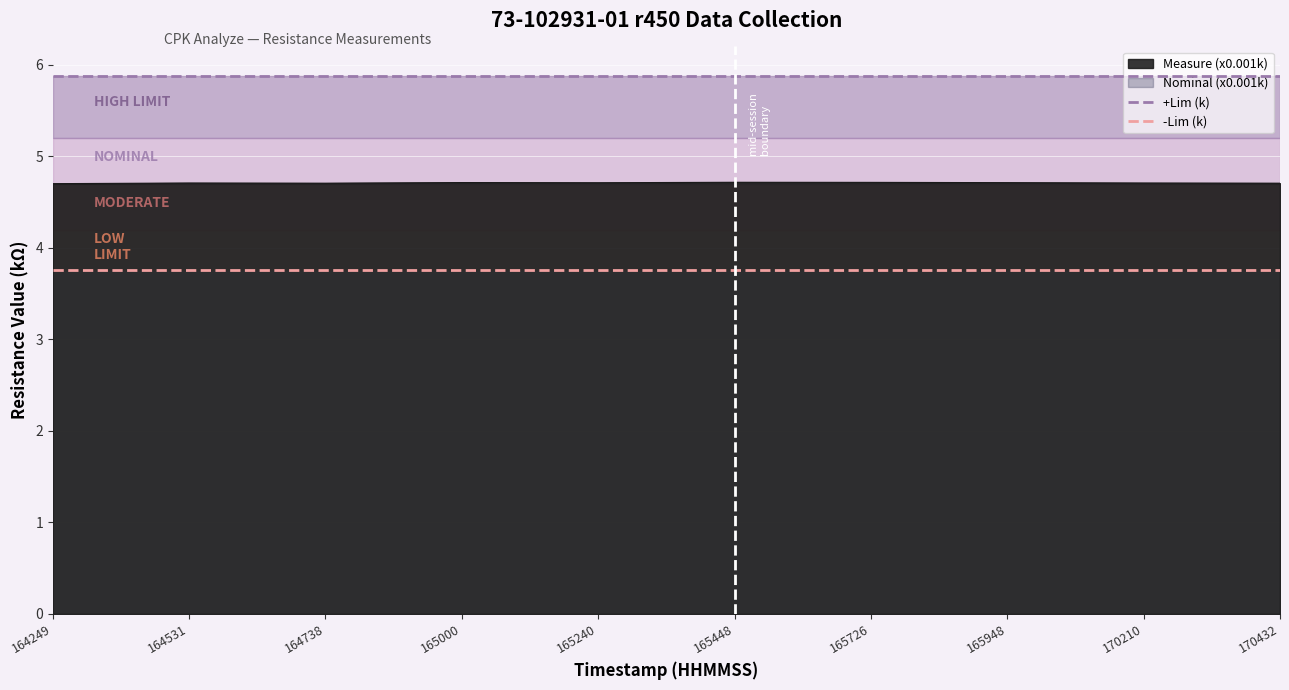

True or false: Measure (x0.001k) and -Lim (k) intersect in this chart.

False